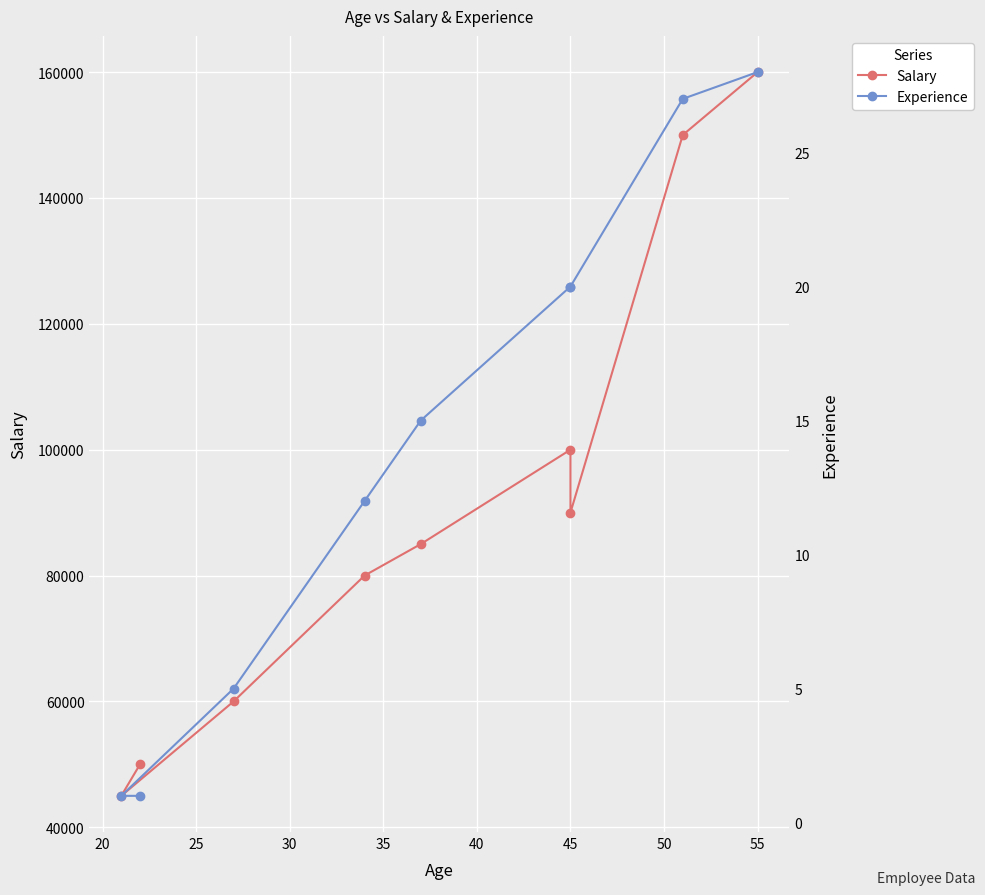

How many distinct data groups are displayed?

2